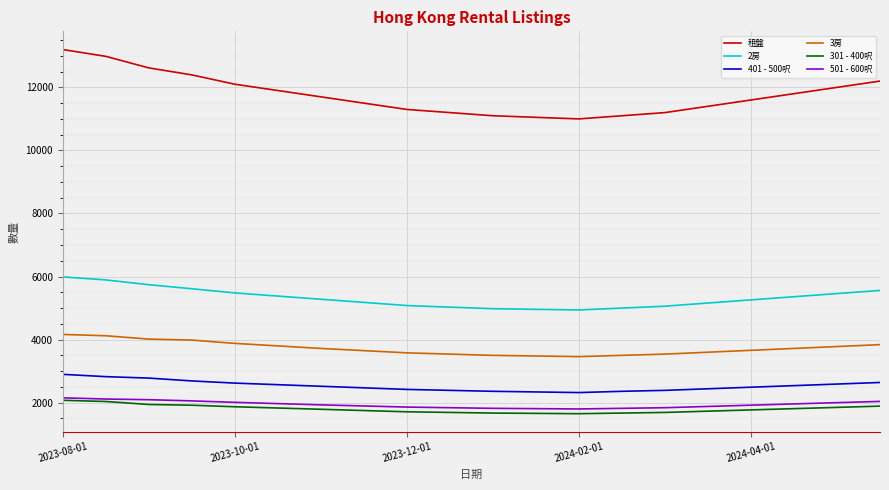

True or false: 301 - 400呎 and 2房 intersect in this chart.

False